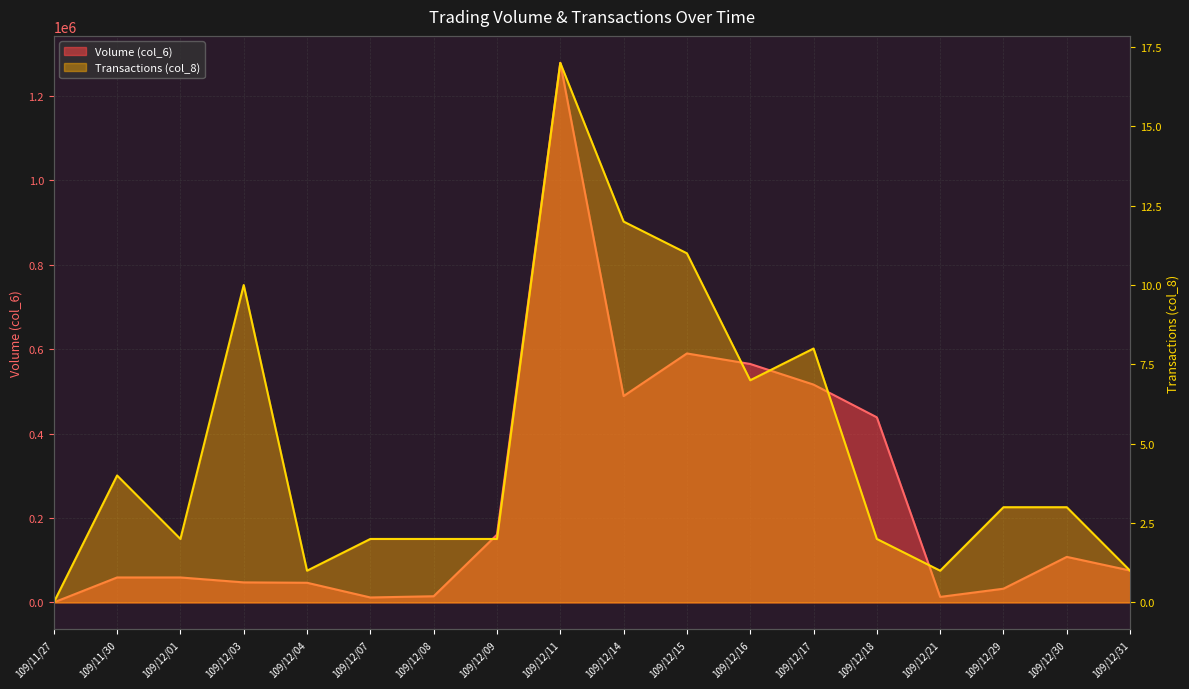

What position from the right is 109/12/30?

2